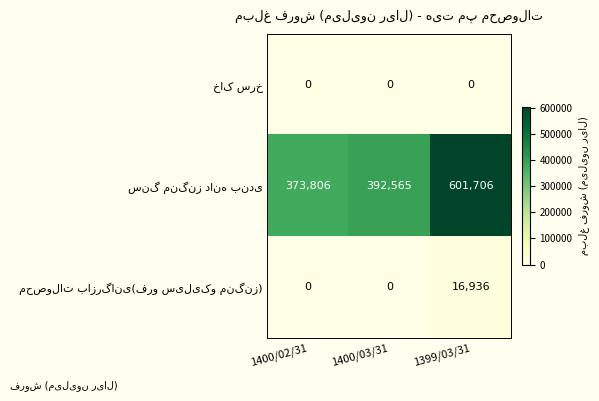

At how many categories does at least one series exceed 148163?

3